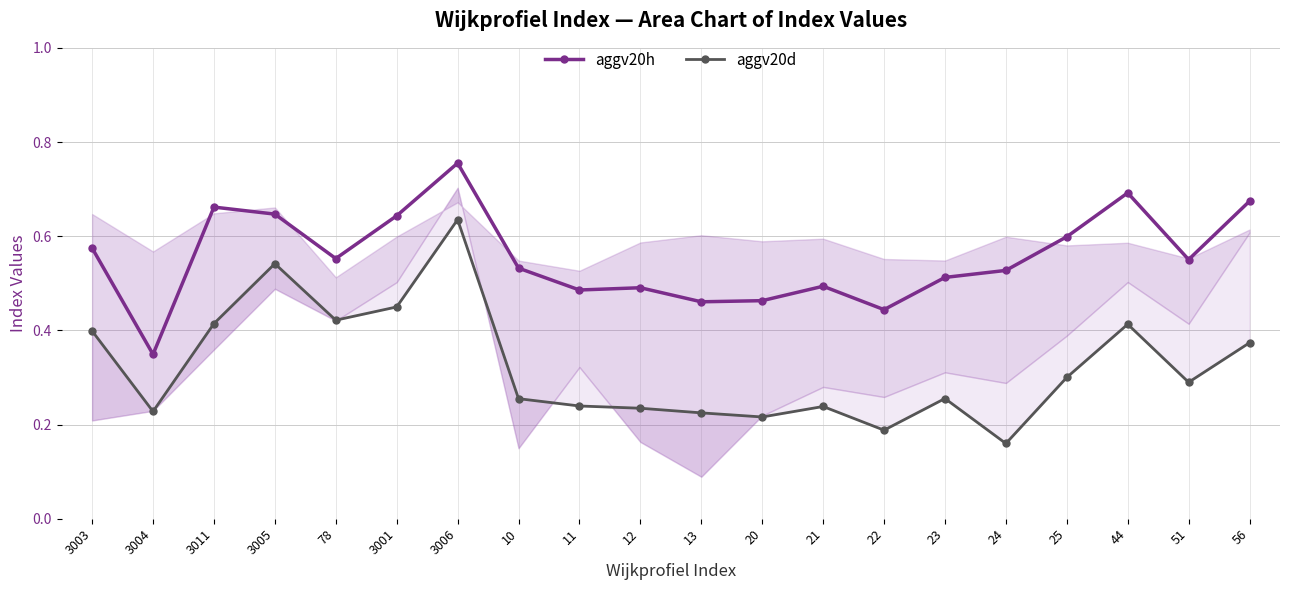

Is the value of aggv20h at 3006 greater than the value of aggv20d at 44?

Yes